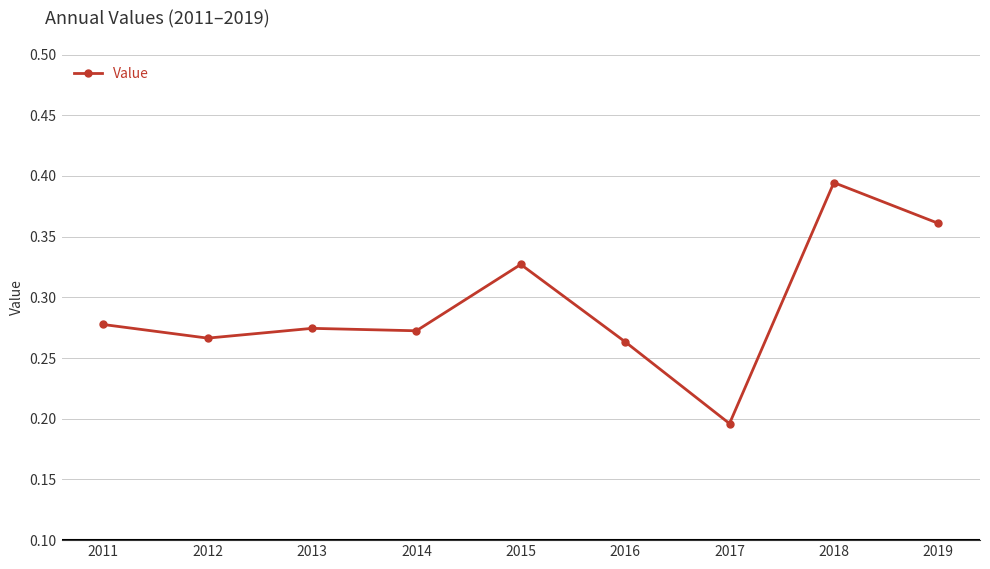

True or false: there are more than 0 points higher than both neighbors.

True